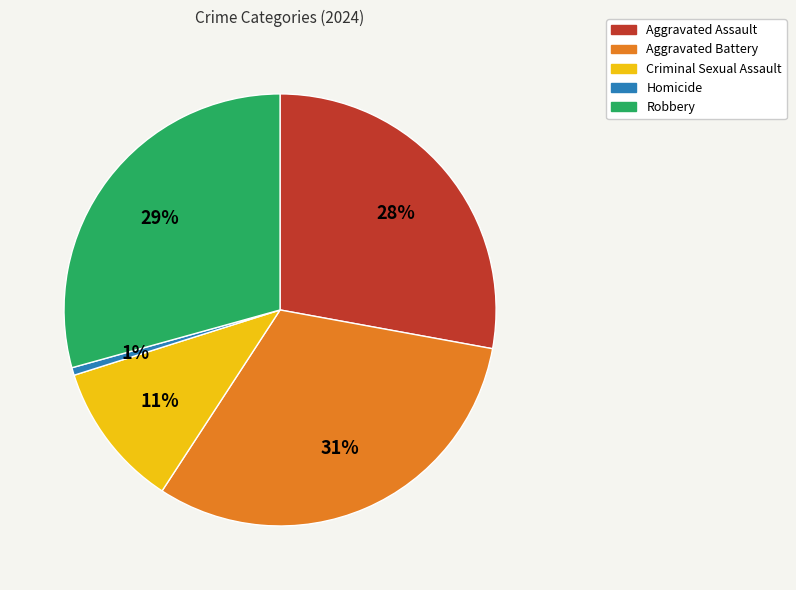

Count the number of slices in the pie.

5